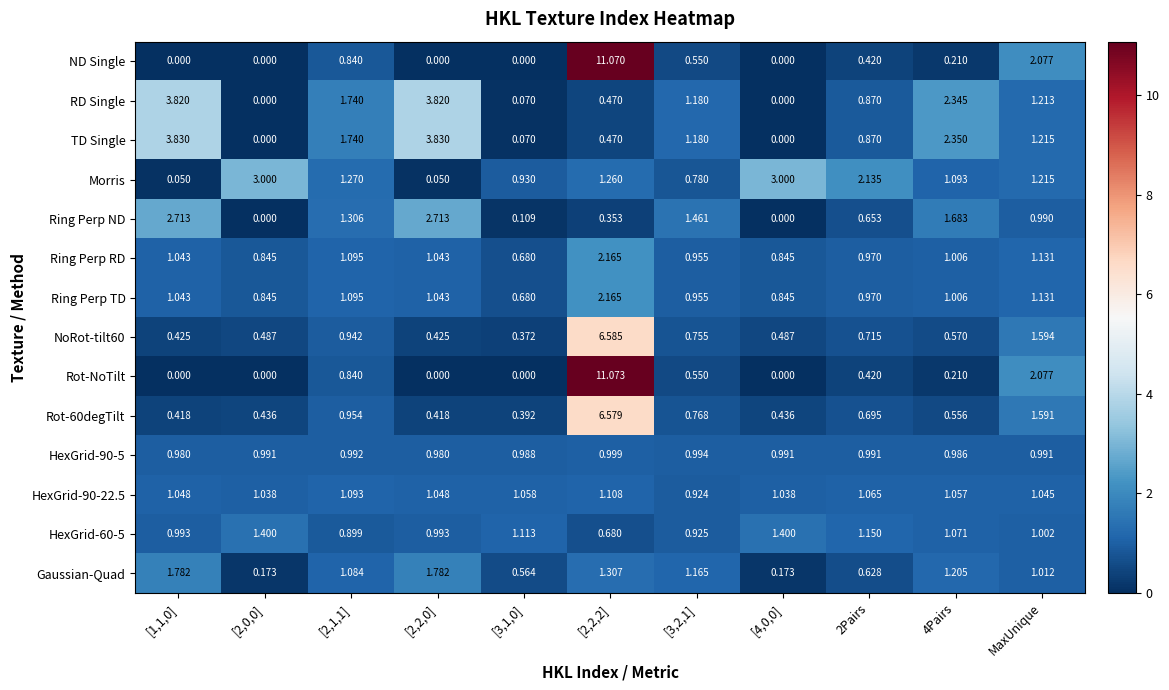

Between [2,2,2] and [3,2,1], which series saw the biggest shift?

Rot-NoTilt